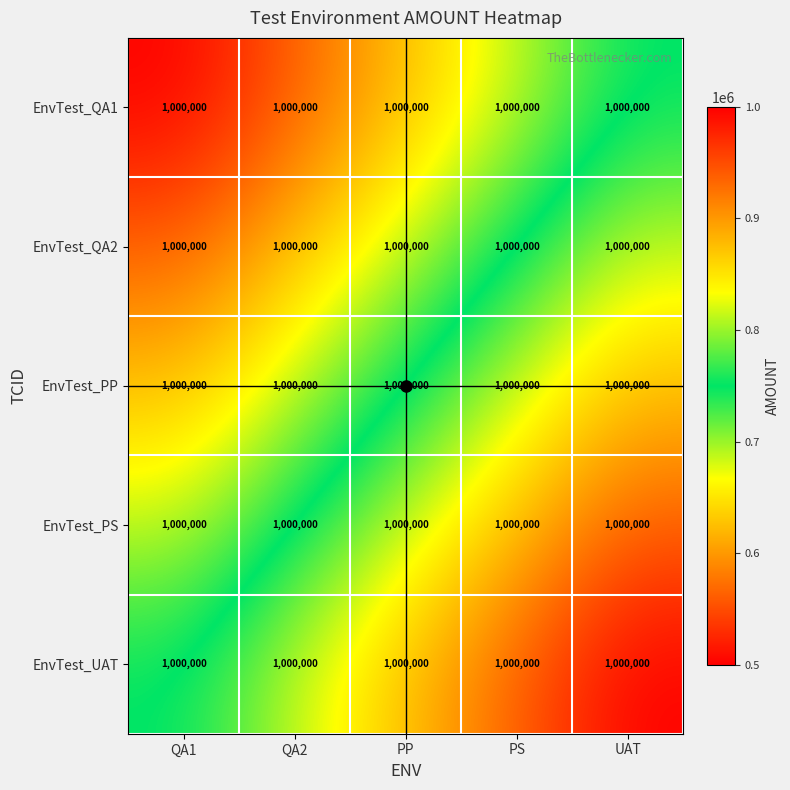

List the series in order of their peak value, lowest first.

EnvTest_QA1, EnvTest_QA2, EnvTest_PP, EnvTest_PS, EnvTest_UAT